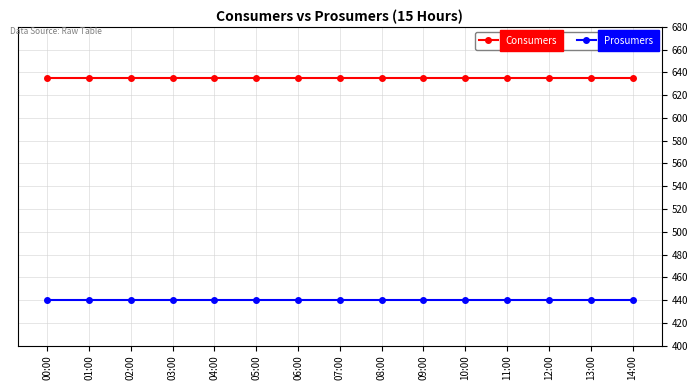

True or false: Consumers and Prosumers intersect in this chart.

False